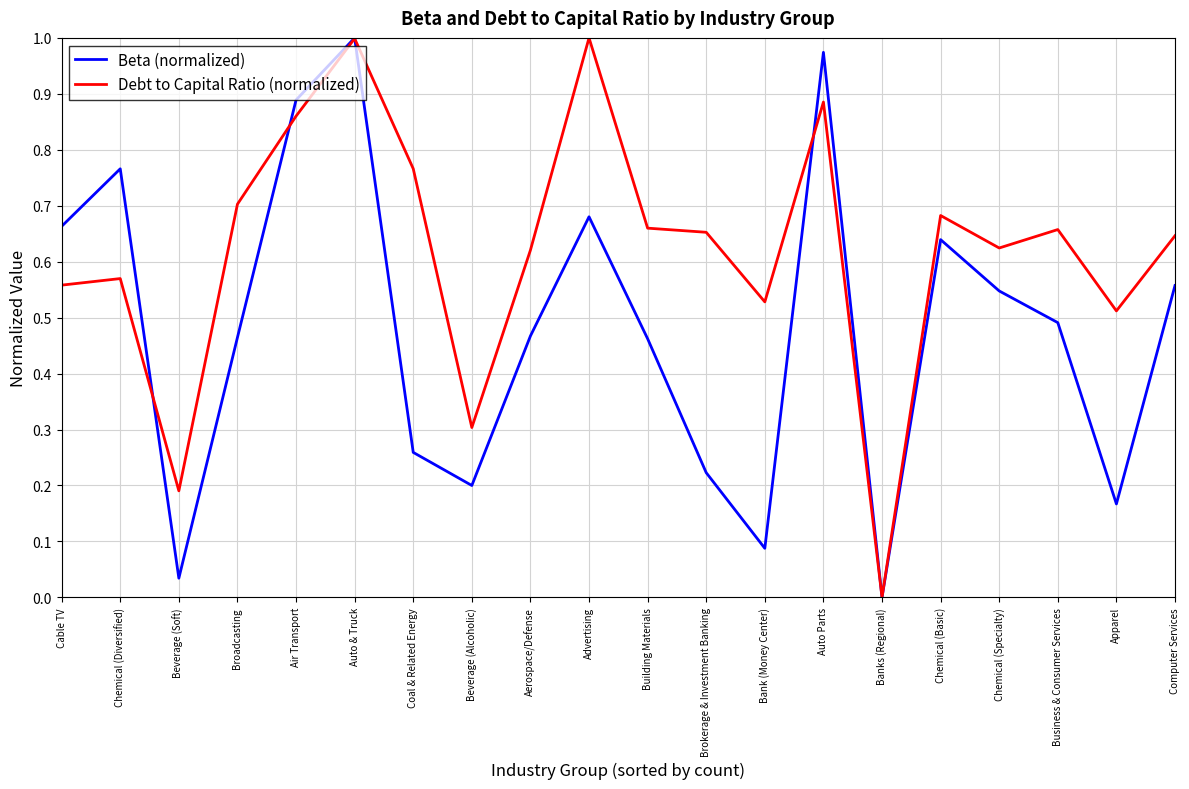

At which label does Beta (normalized) reach its minimum?

Banks (Regional)